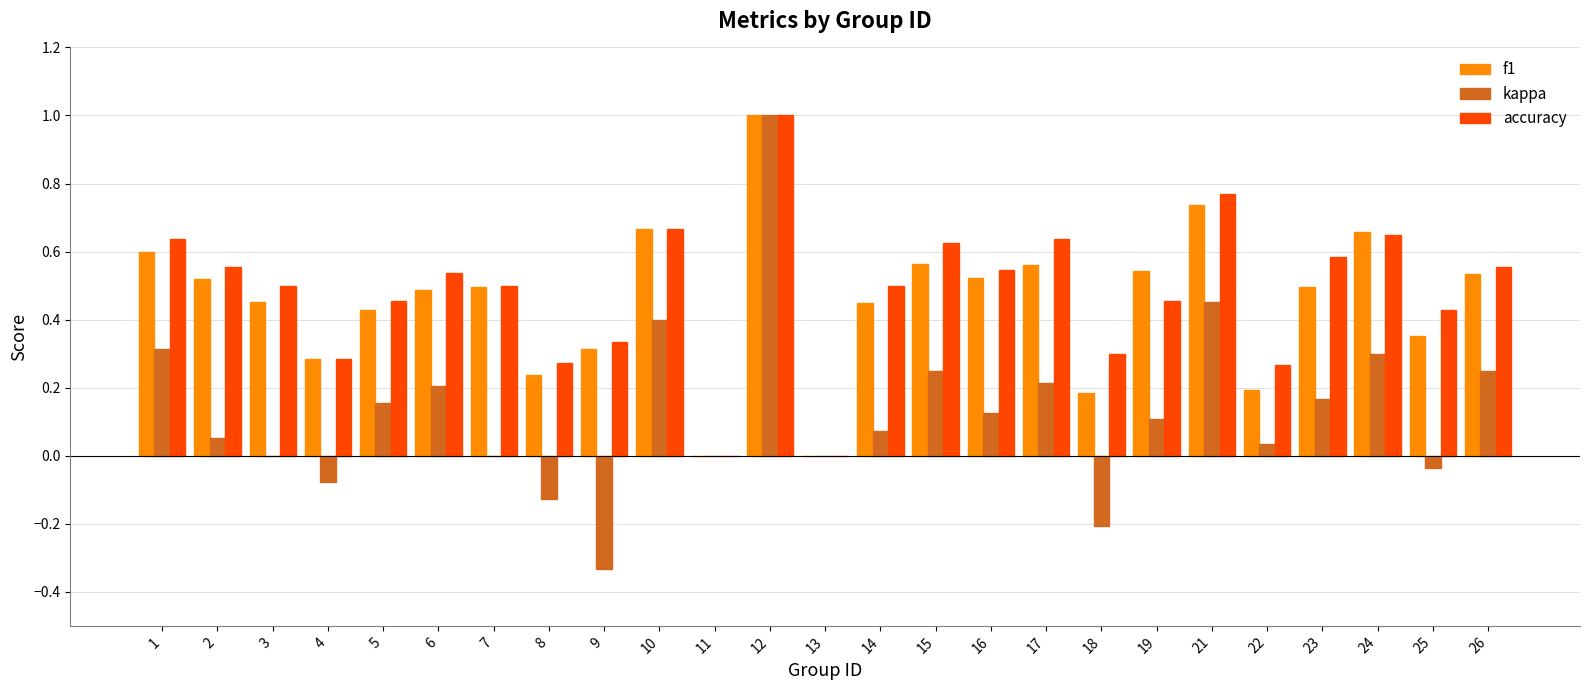

What is the maximum value shown in the chart?

1.0